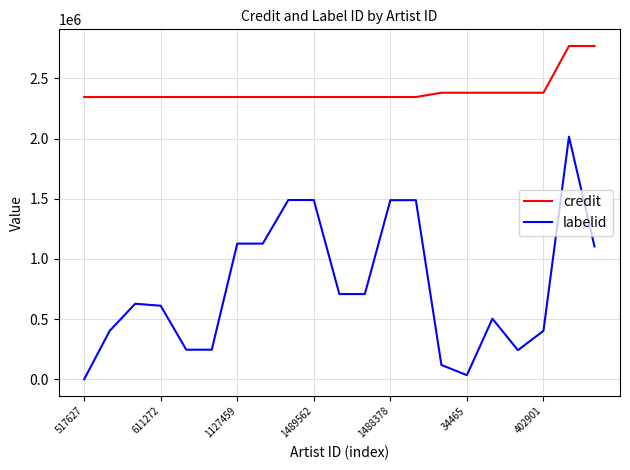

True or false: credit and labelid cross at least once.

False